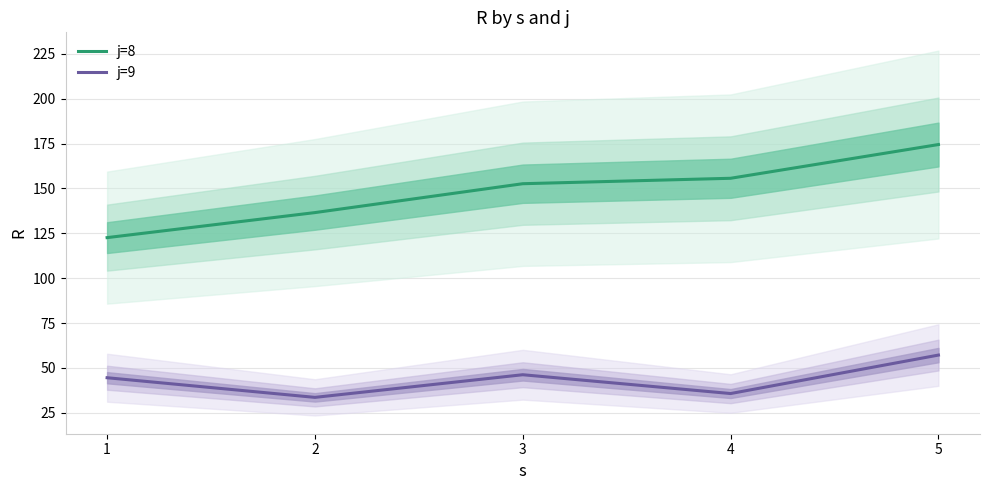

True or false: j=9 and j=8 cross at least once.

False